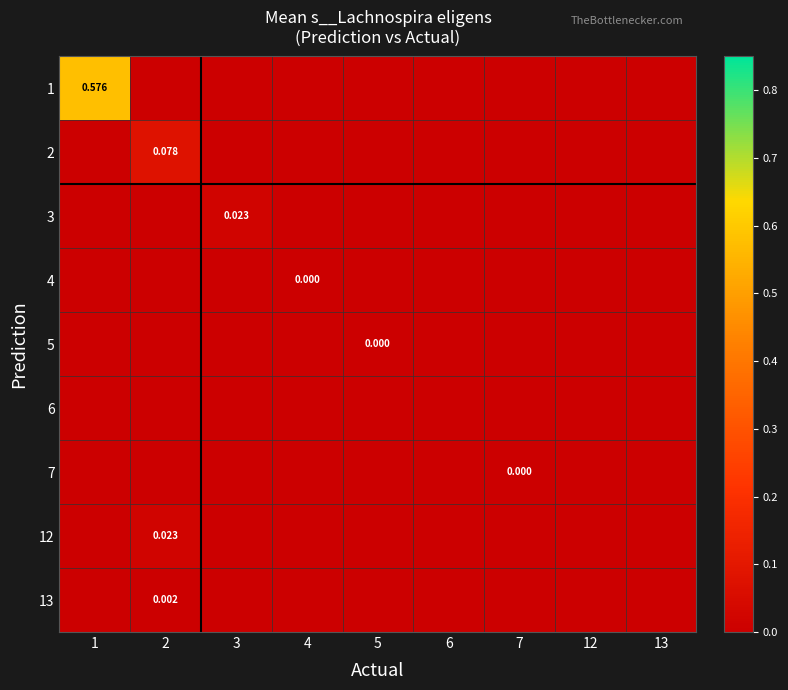

What is the total value across all series at 1?

0.6